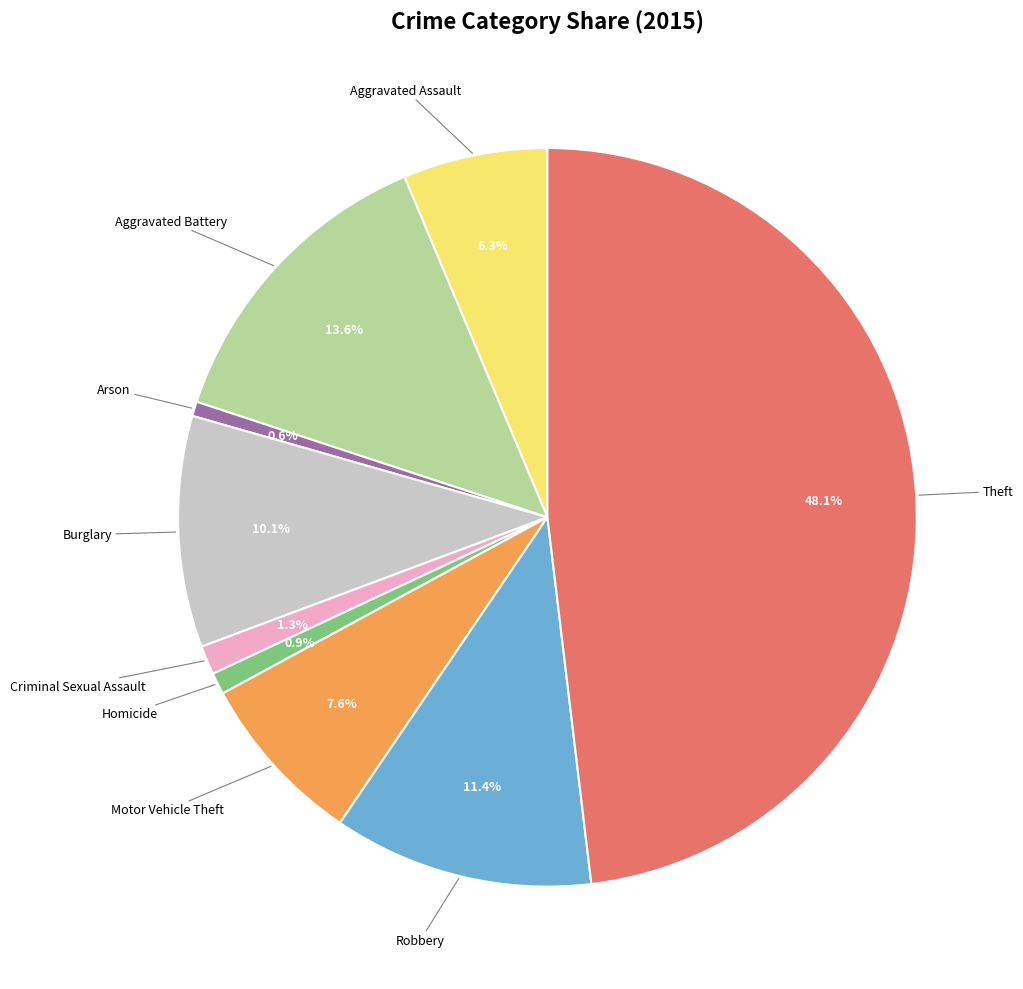

Is there any slice that represents more than half of the pie?

No